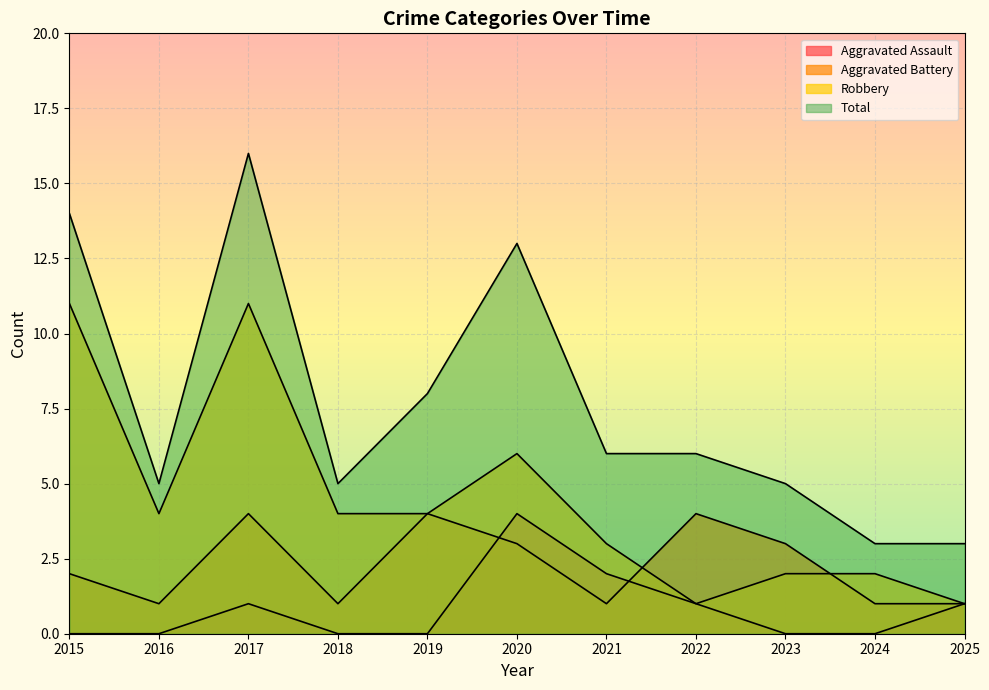

What is the average value of the Aggravated Battery series?

2